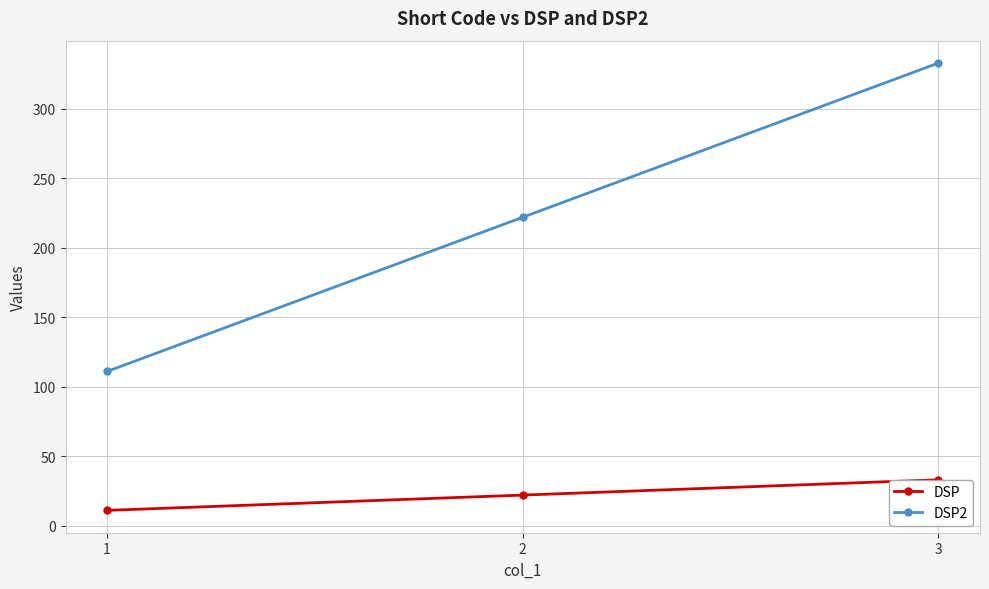

Reading left to right, transcribe all the data shown in this chart.

DSP: 1=11	2=22	3=33
DSP2: 1=111	2=222	3=333